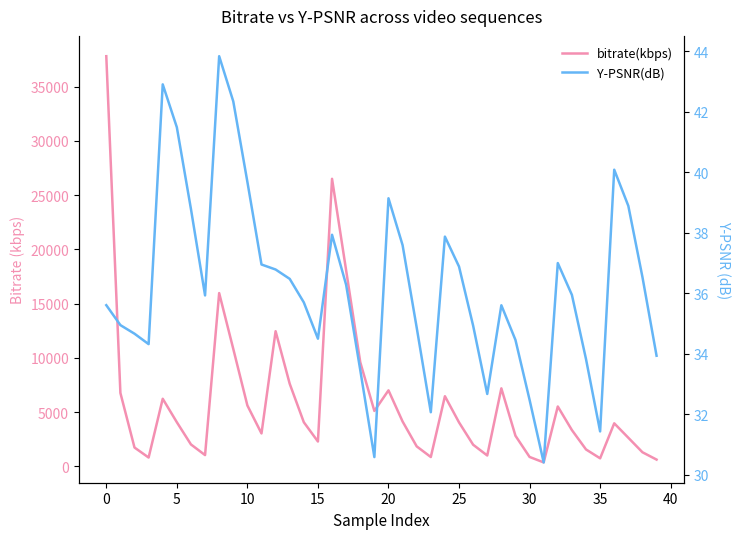

Which category has the lowest value in the bitrate(kbps) series?

31